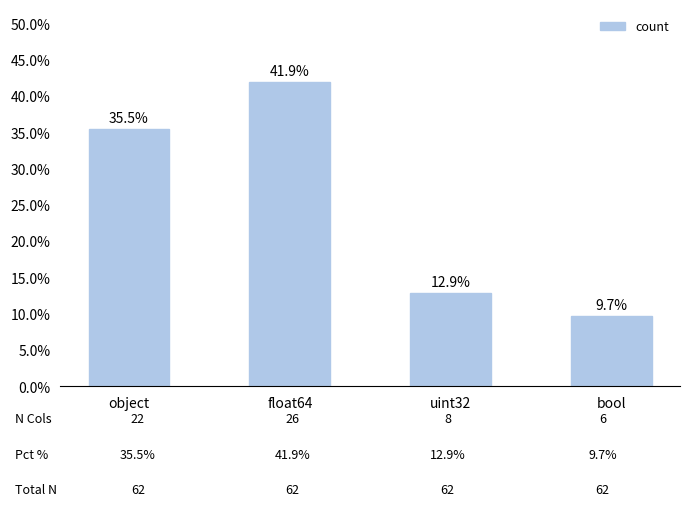

Does the chart contain any negative values?

No